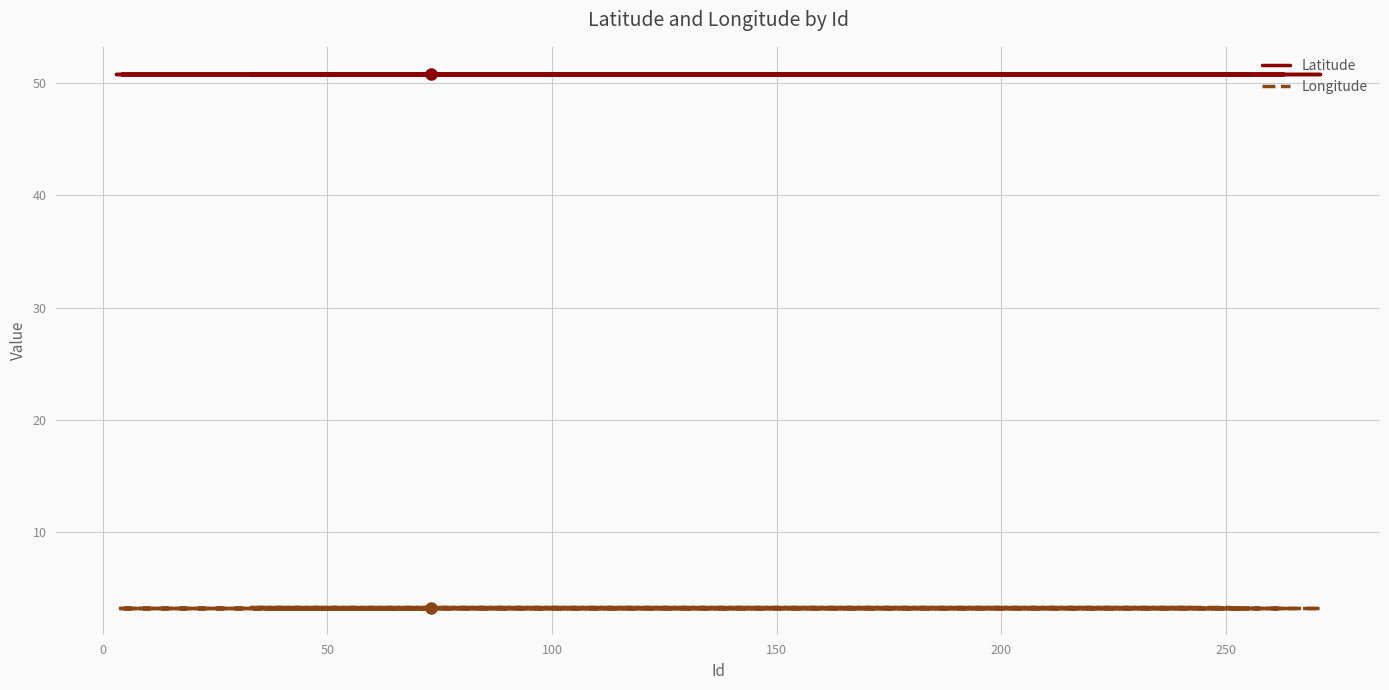

At which category does Latitude reach its first local peak?

250